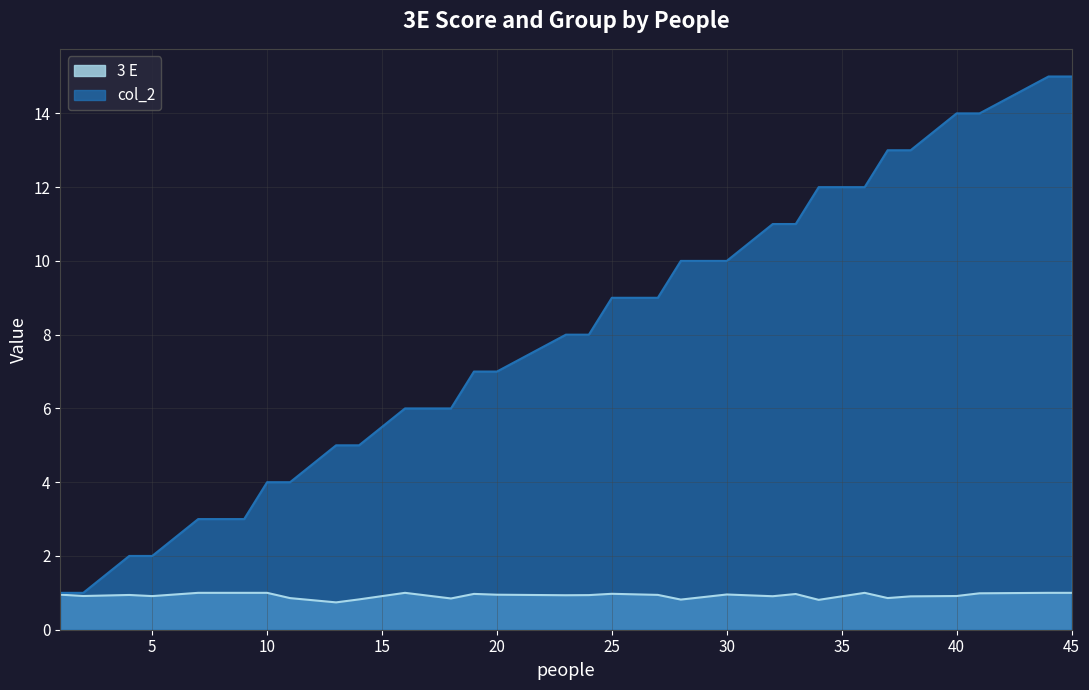

In 3 E, how many points are lower than both neighbors (excluding endpoints)?

9